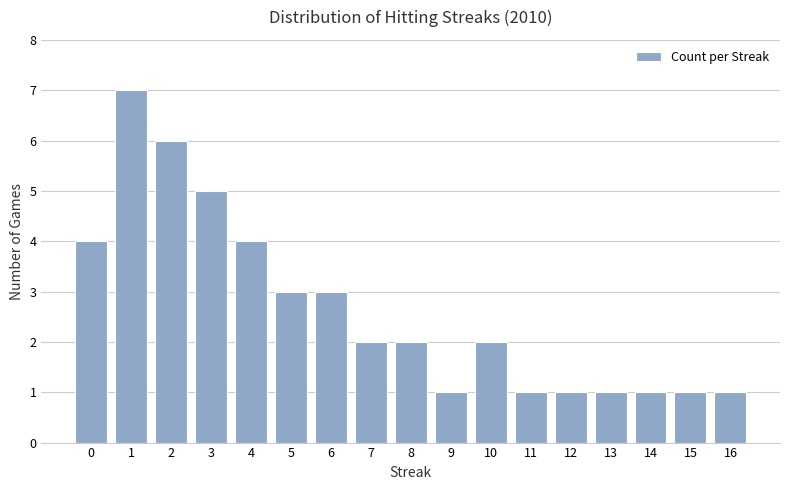

What is the value of the 2nd bar from the left?

7